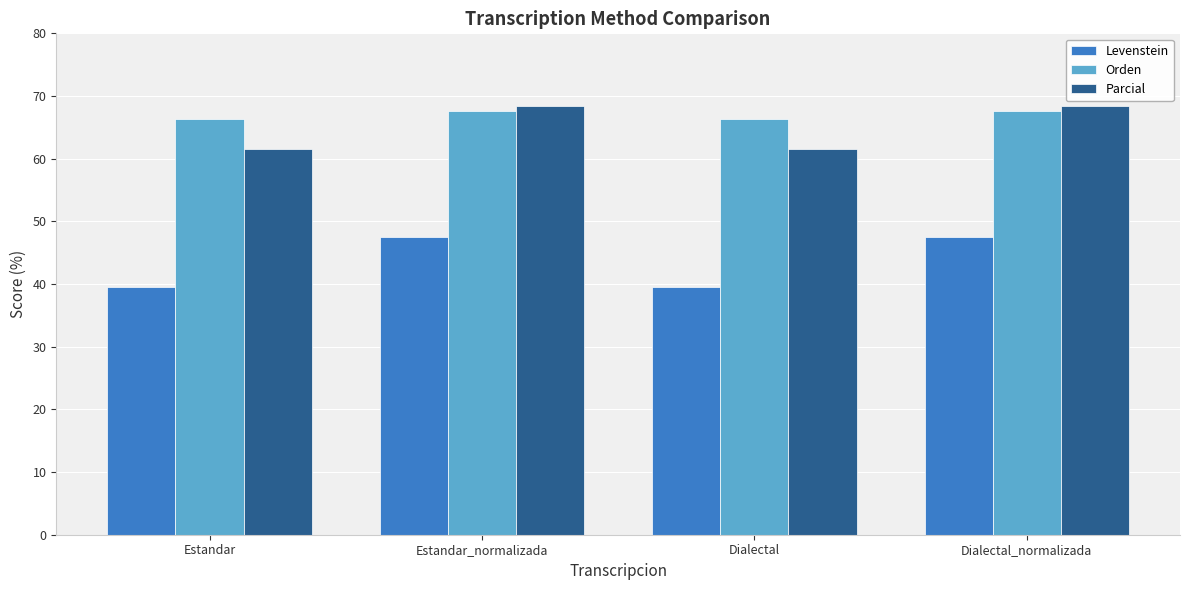

True or false: Orden has a value of 67.5 at Dialectal_normalizada.

True